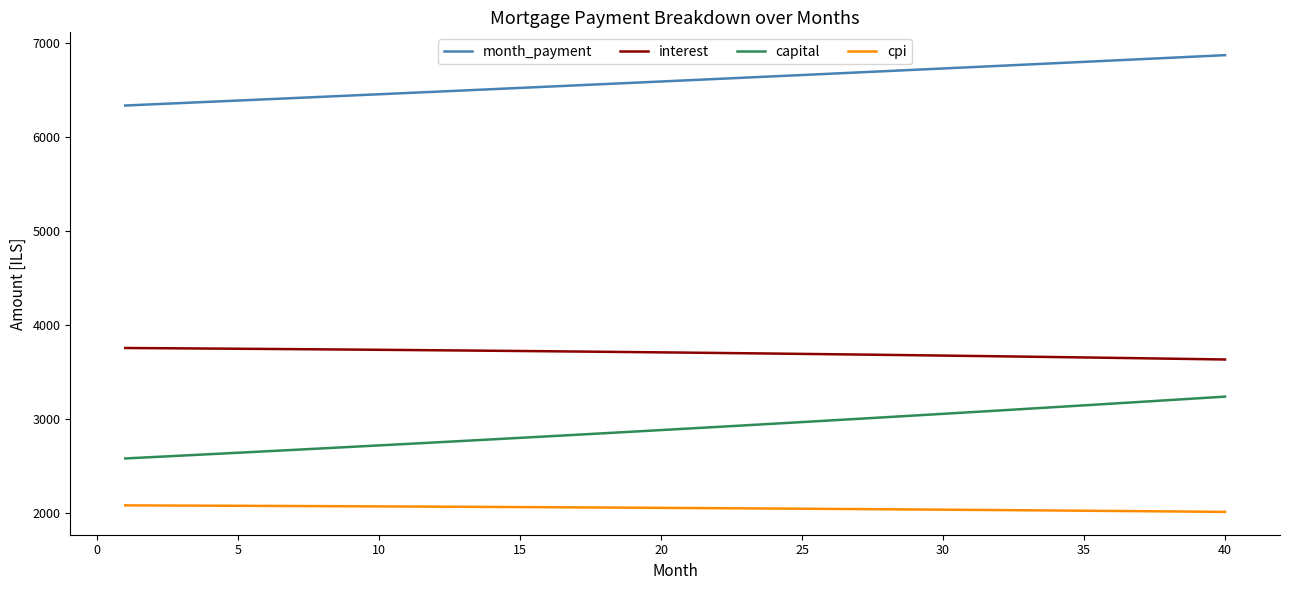

Rank the series by their average value, from highest to lowest.

month_payment, interest, capital, cpi